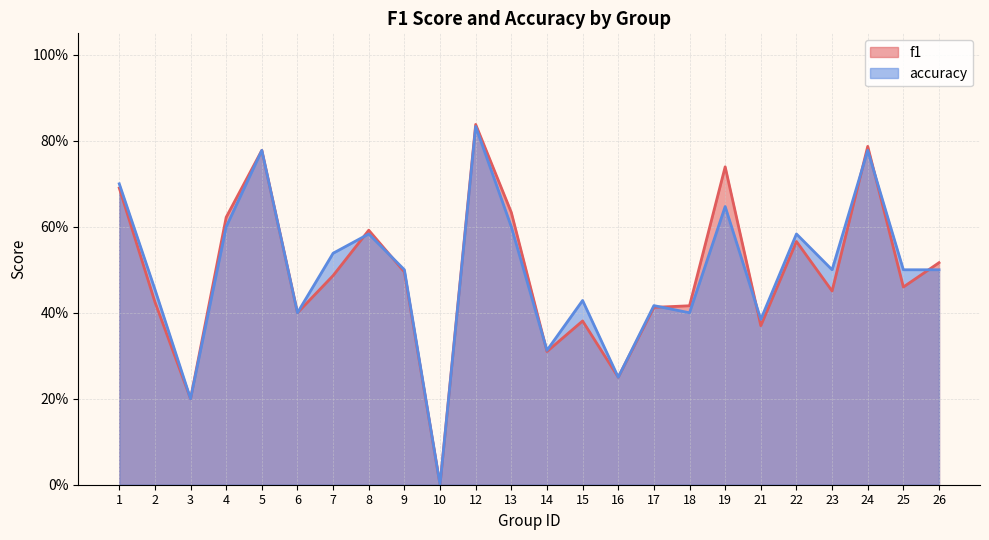

Rank the series by their average value, from highest to lowest.

accuracy, f1